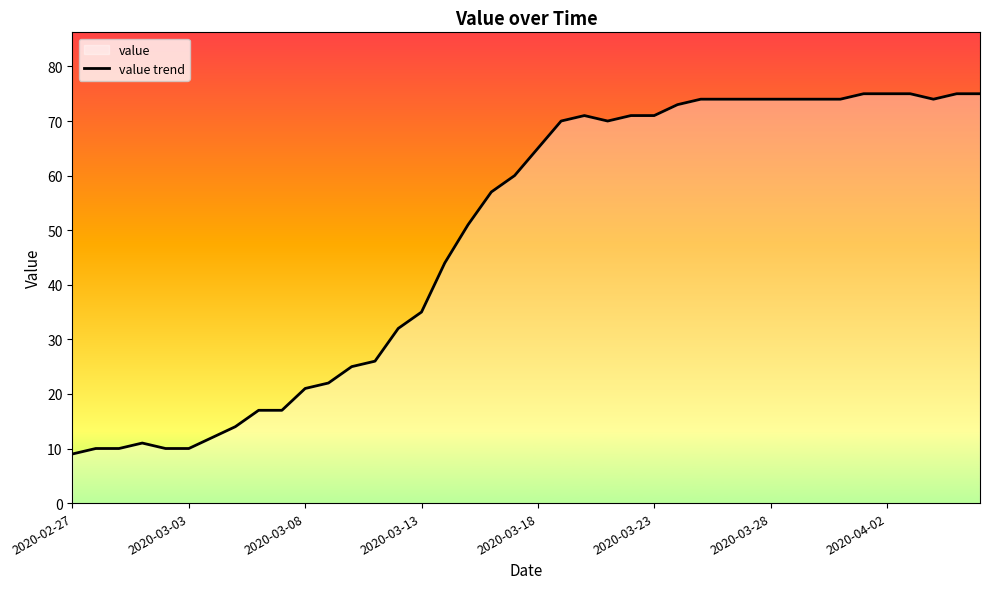

What is the minimum value shown in the chart?

9